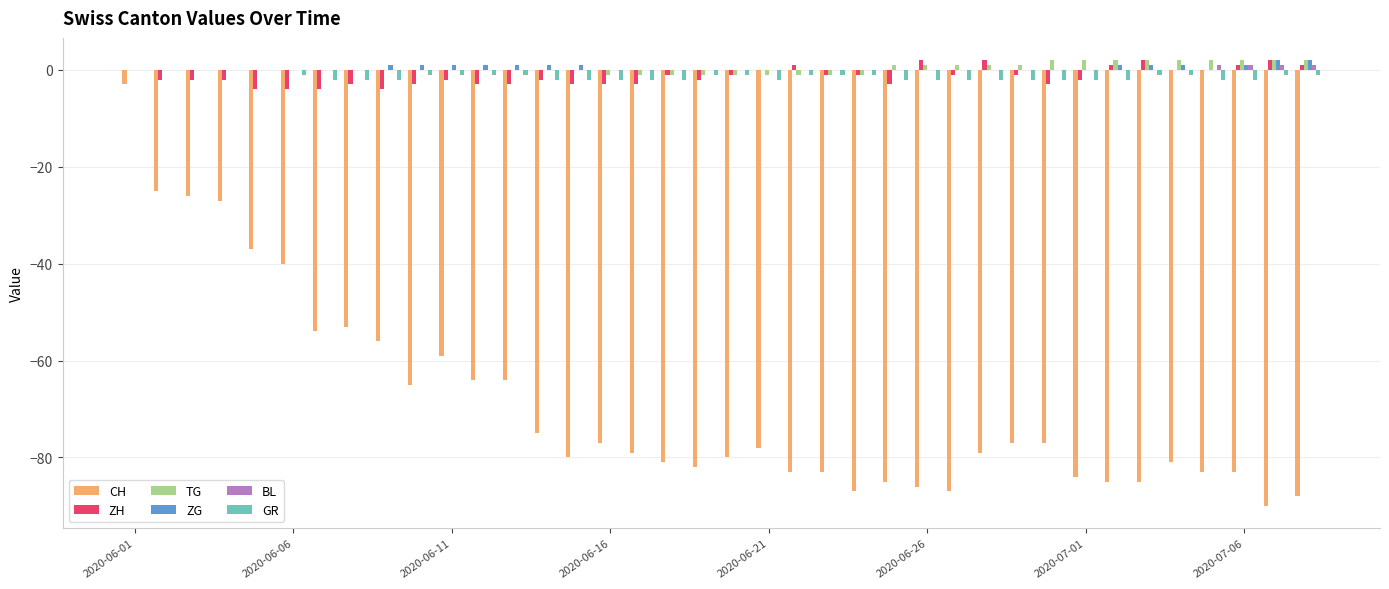

What is the difference between the second highest and second lowest values in the BL series?

1